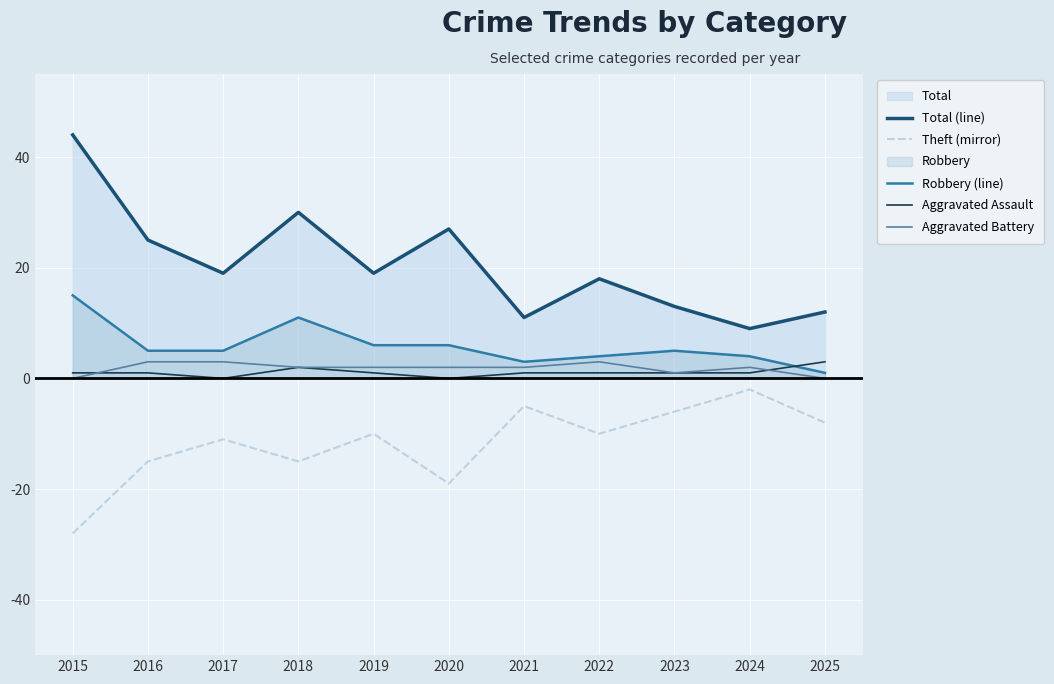

Is the value of Aggravated Assault at 2021 greater than the value of Theft (mirror) at 2021?

Yes